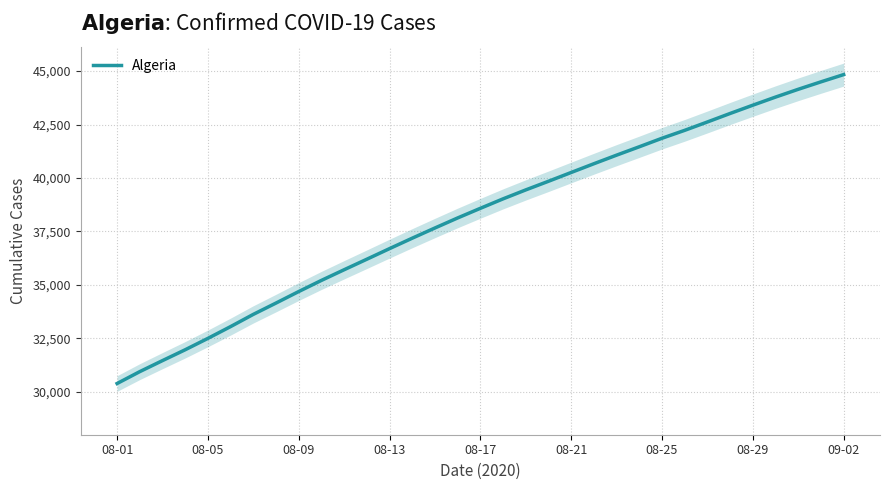

What is the maximum value for Algeria?

44833